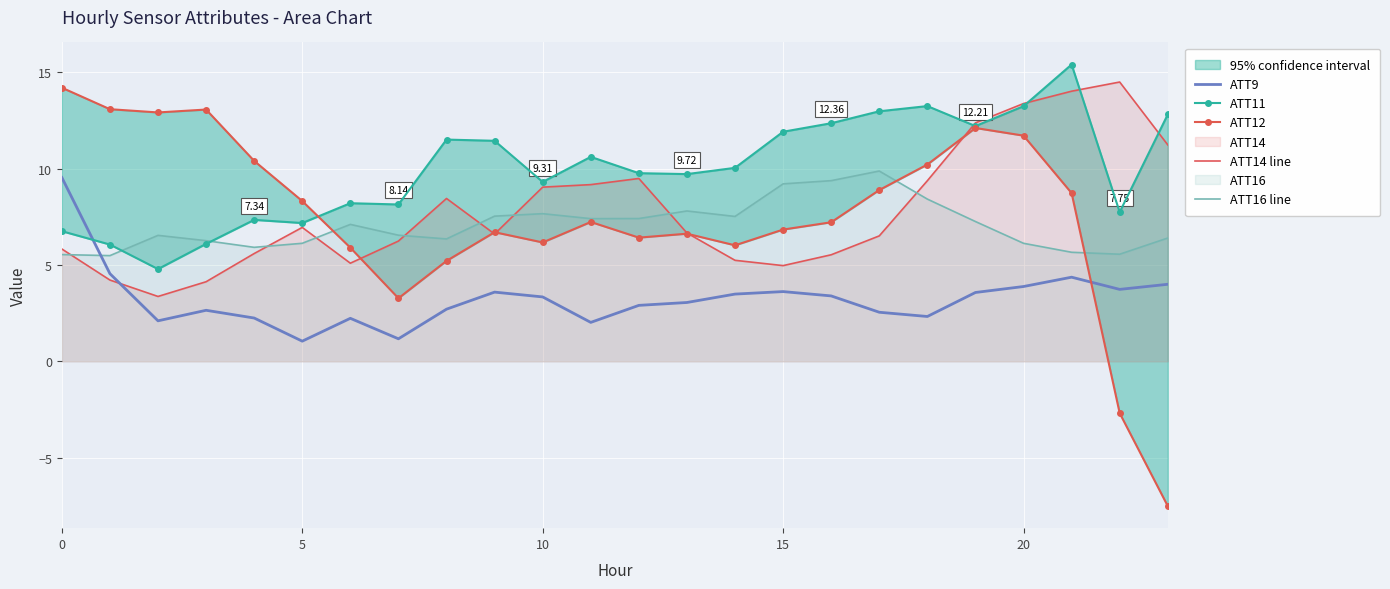

What is the difference between the highest and lowest values at 12?

6.9